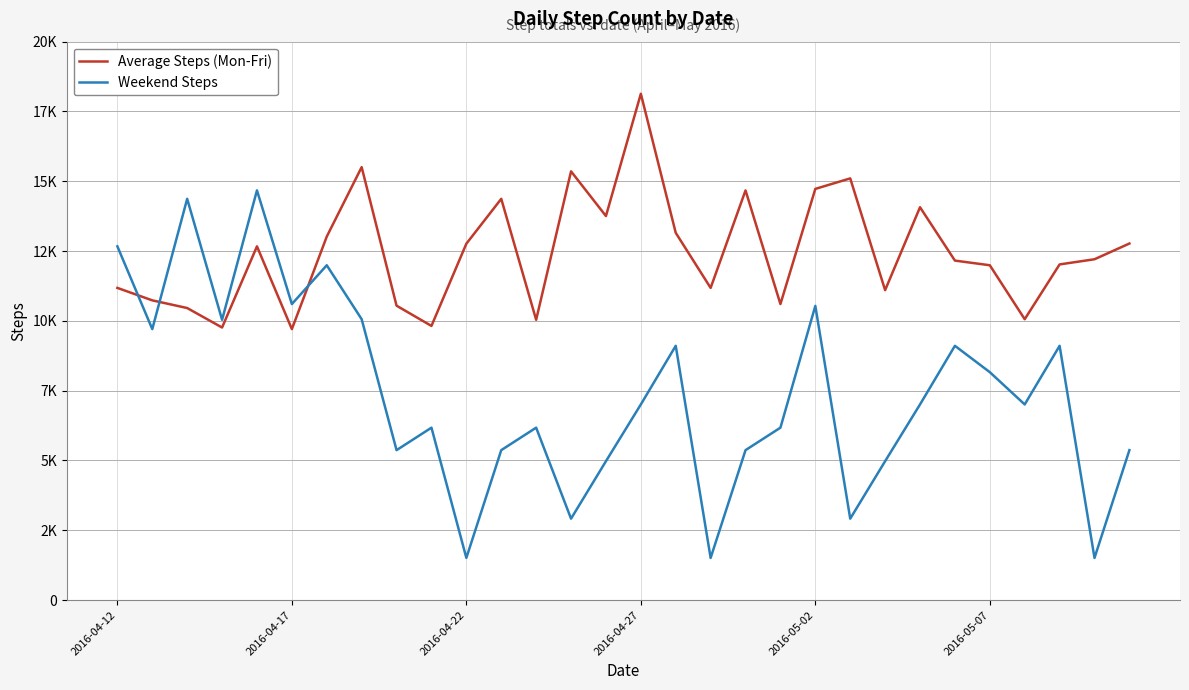

What are all the series names shown in the legend?

Average Steps (Mon-Fri), Weekend Steps